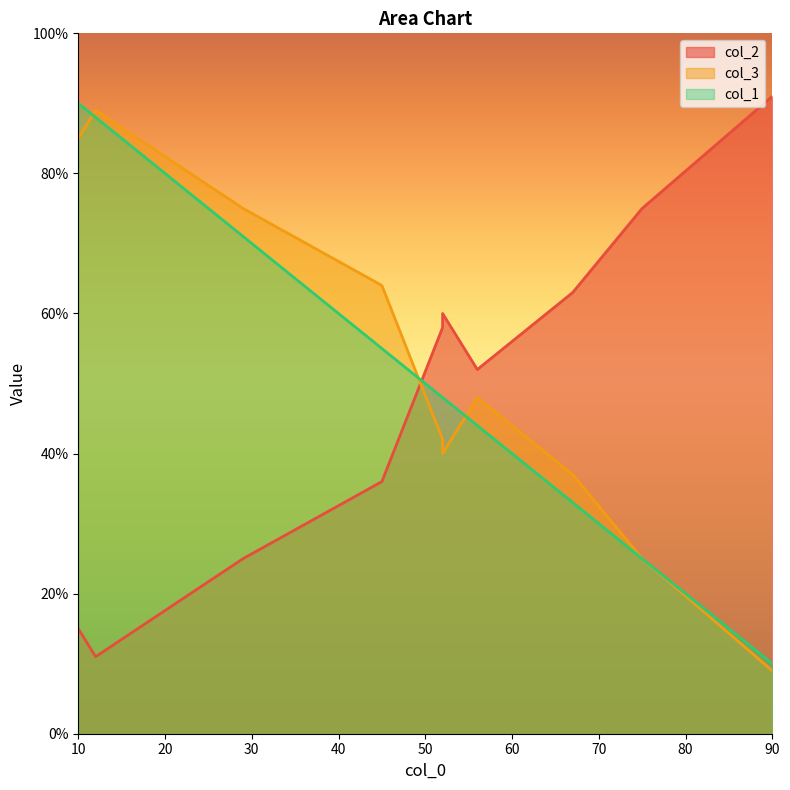

Which series changed the most between 75 and 67?

col_2